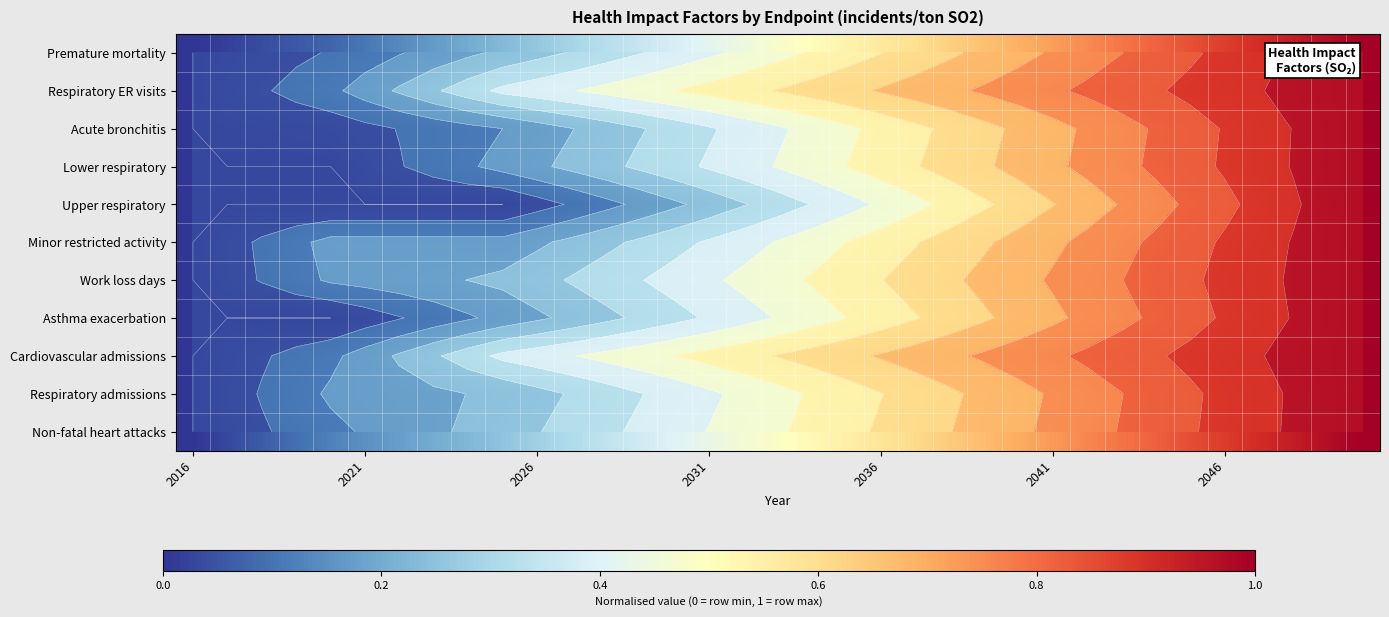

What is the greatest value displayed?

1.0